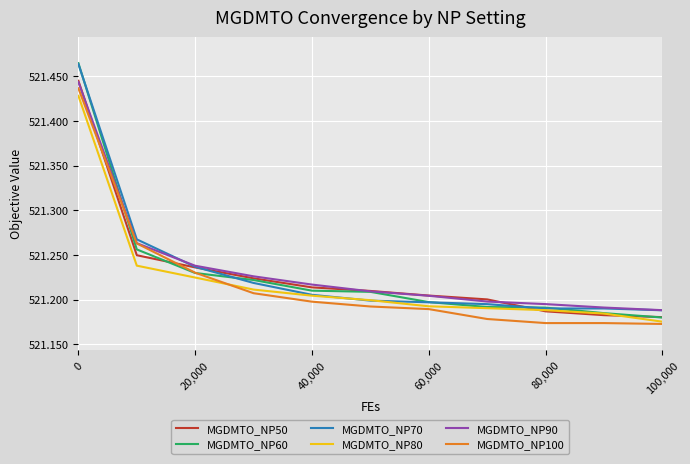

Which series has the largest range (max minus min)?

MGDMTO_NP60